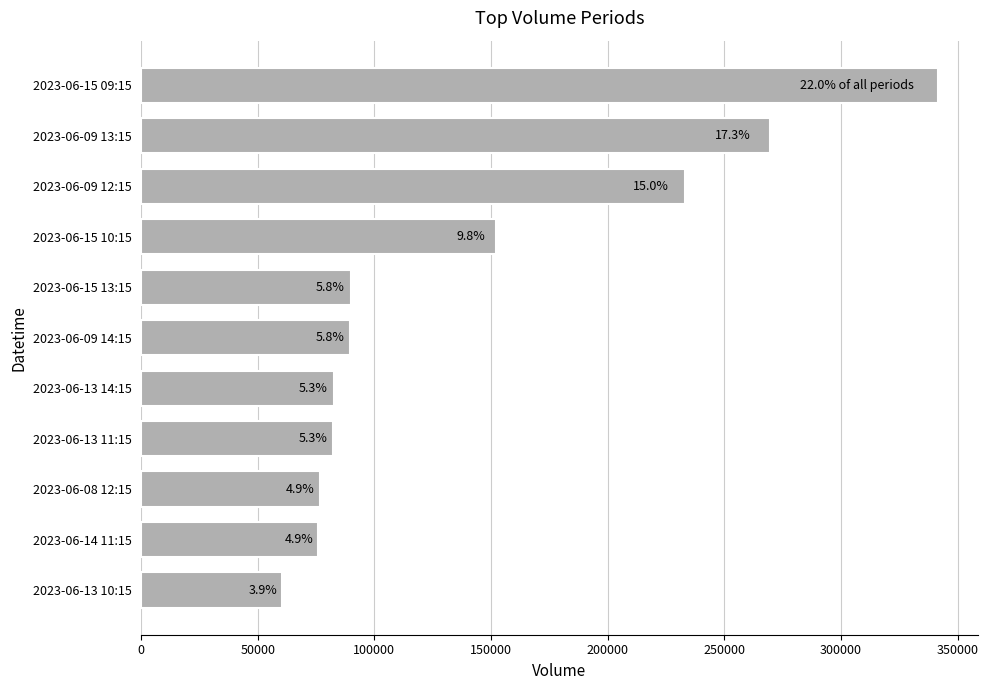

Are the bars horizontal?

Yes